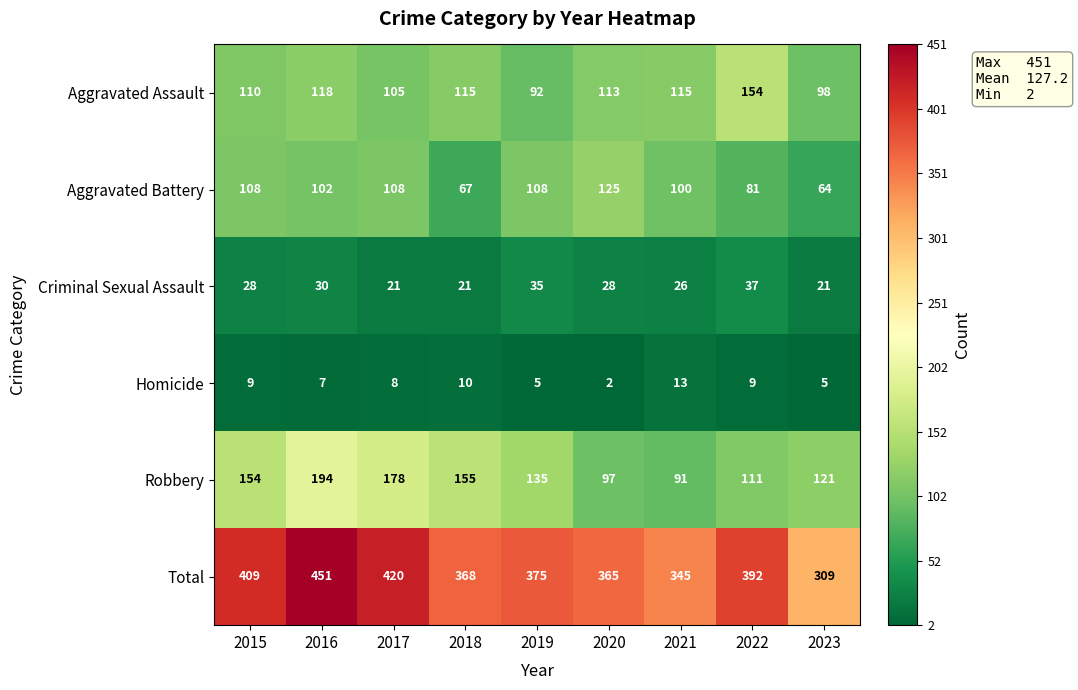

Which label corresponds to the smallest value in the chart?

2020